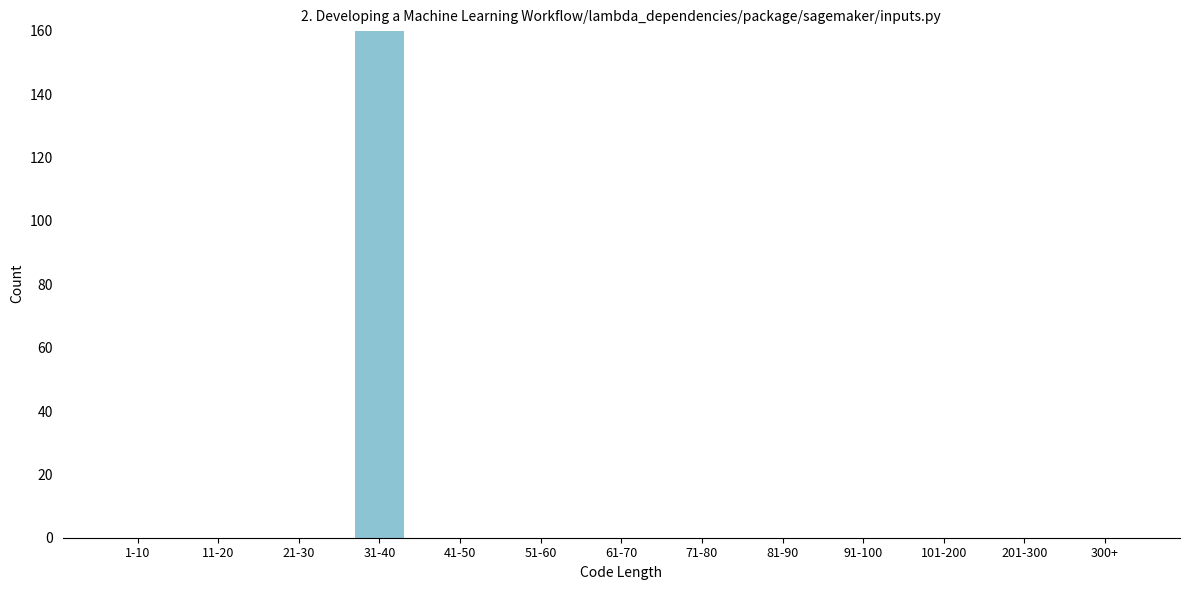

Reading right to left, what are all the values shown in this chart?

300+=0	201-300=0	101-200=0	91-100=0	81-90=0	71-80=0	61-70=0	51-60=0	41-50=0	31-40=160	21-30=0	11-20=0	1-10=0